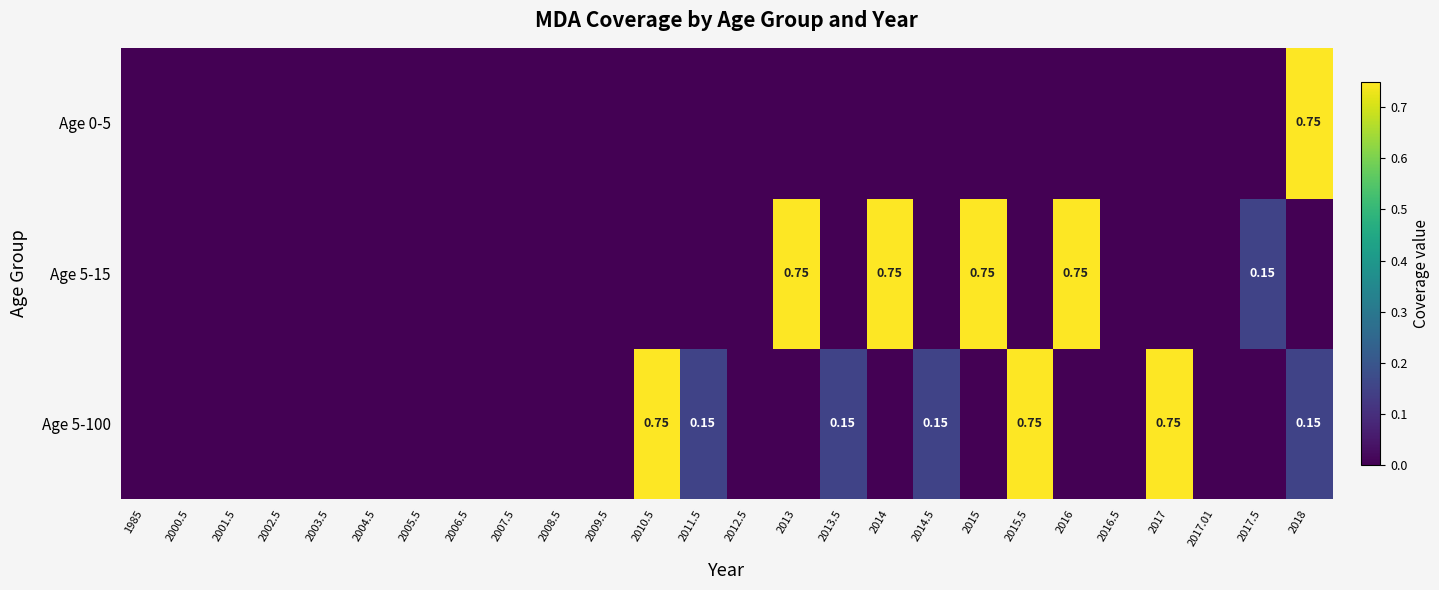

The value of Age 5-100 at 2018 is 0.2. True or false?

False